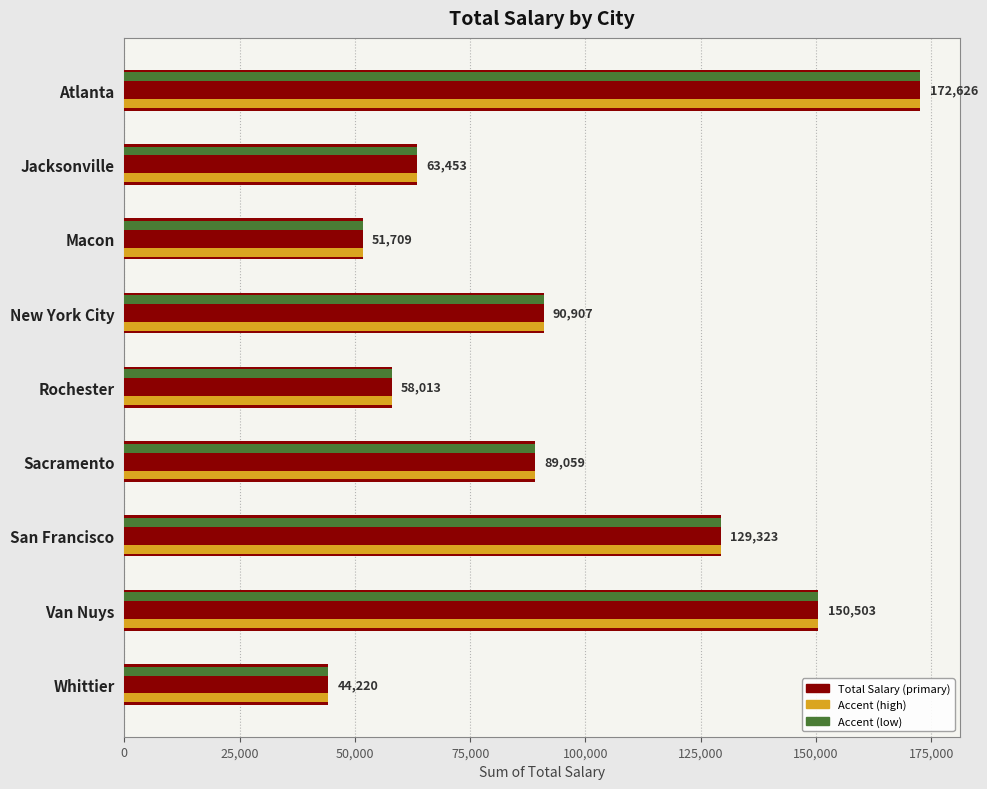

Reading right to left, transcribe all the data shown in this chart.

44220	150503	129323	89059	58013	90907	51709	63453	172626